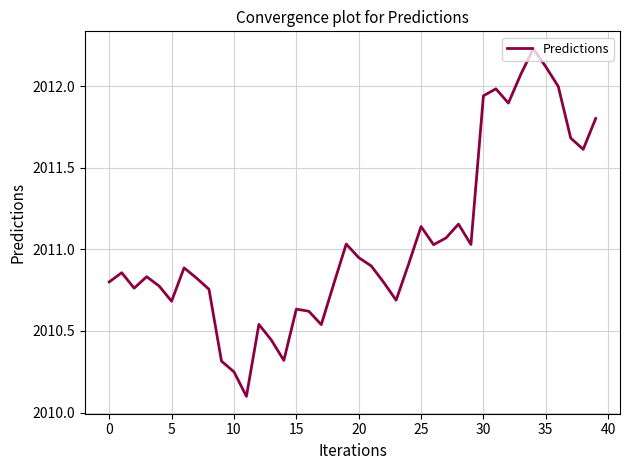

What is the difference between the maximum and minimum values?

2.1